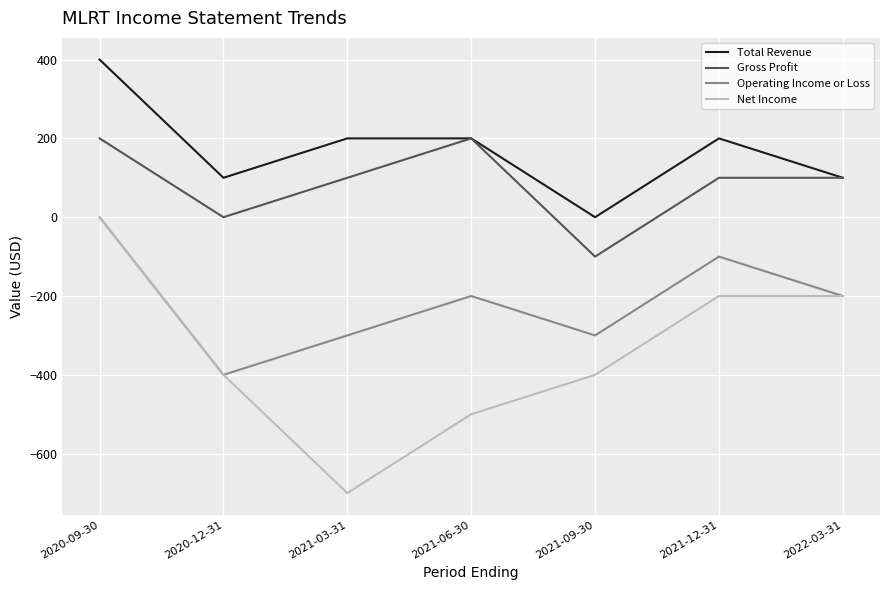

What value does the Total Revenue series have at 2021-03-31?

200